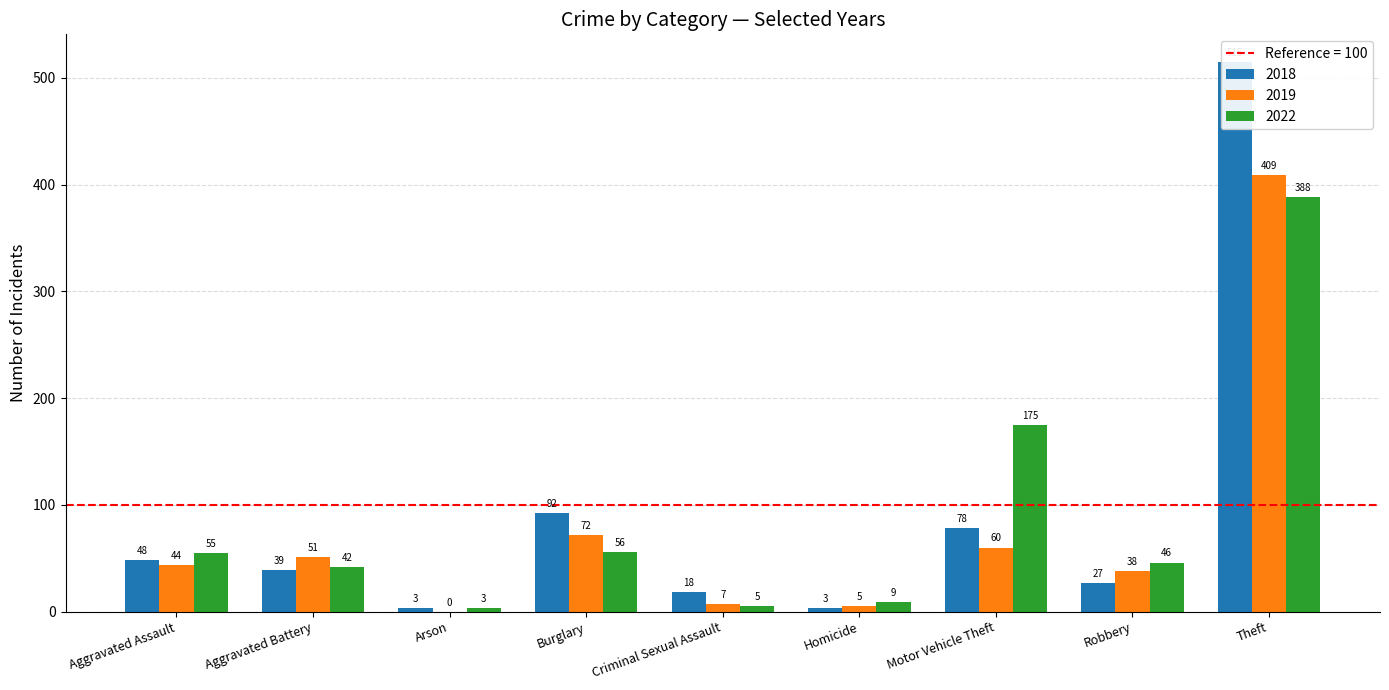

True or false: 2022 has a value of 5 at Criminal Sexual Assault.

True